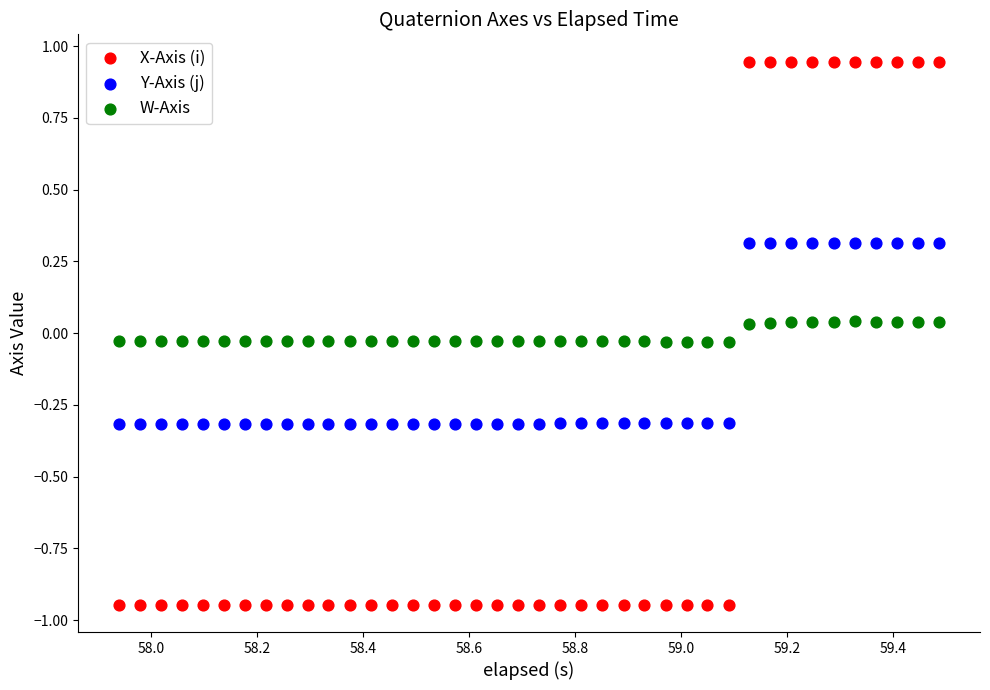

Across all data points, what is the range of Y values (max minus min)?

1.9